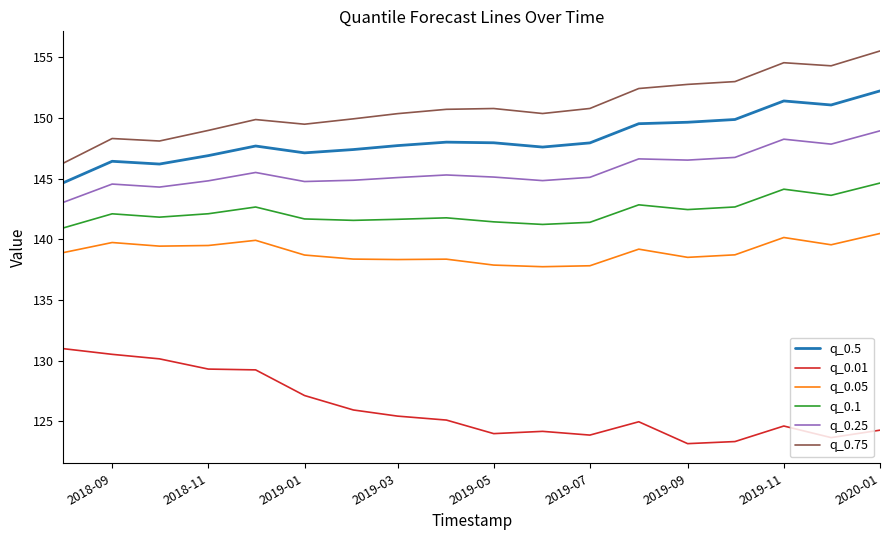

What is the greatest value displayed?

155.5